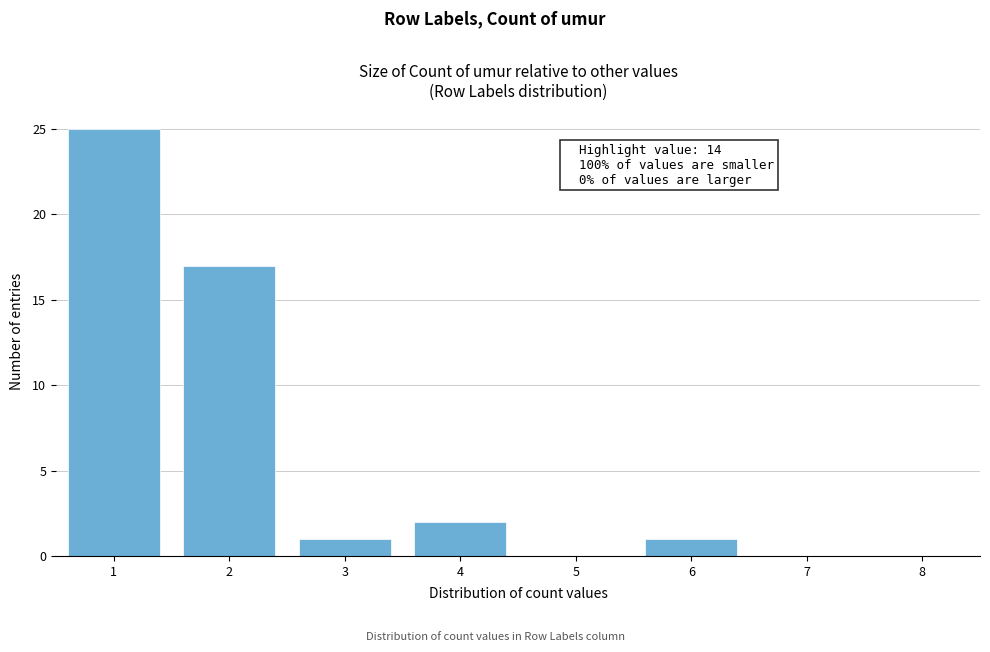

Reading right to left, list all the values displayed in this chart.

7=0	6=1	5=0	4=2	3=1	2=17	1=25